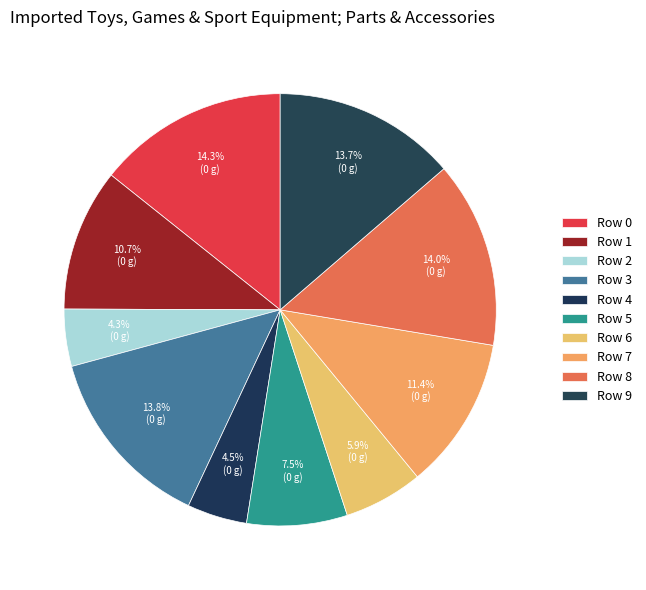

What is the largest slice in the pie chart?

Row 0